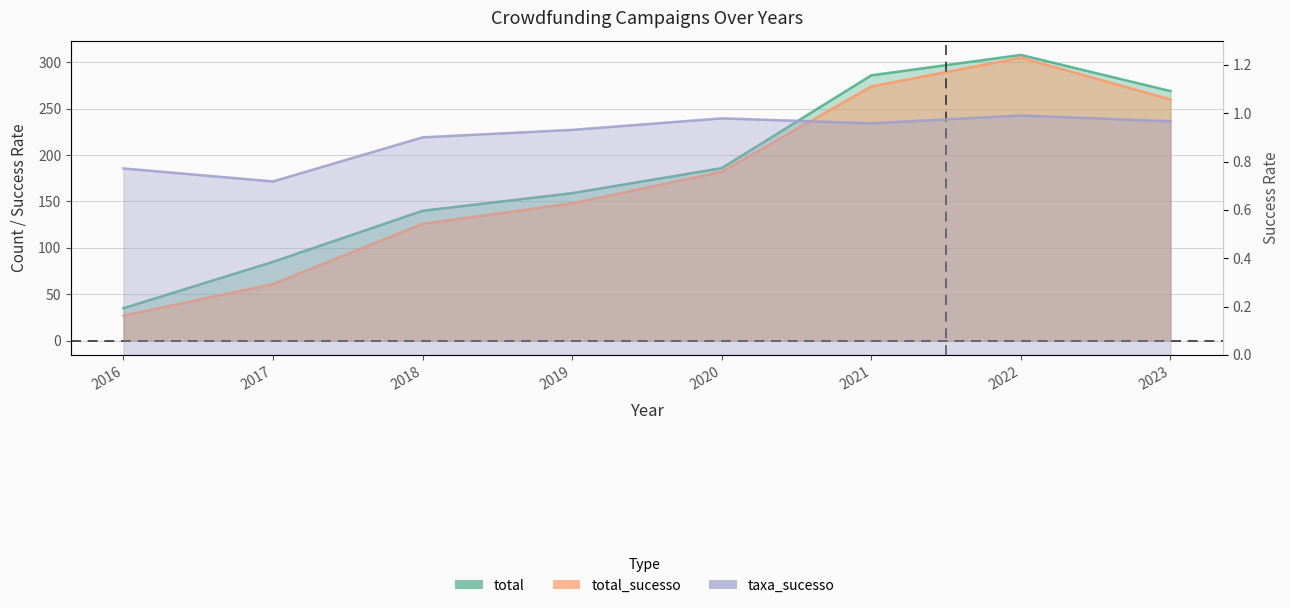

How many interior local peaks does the taxa_sucesso series have?

2